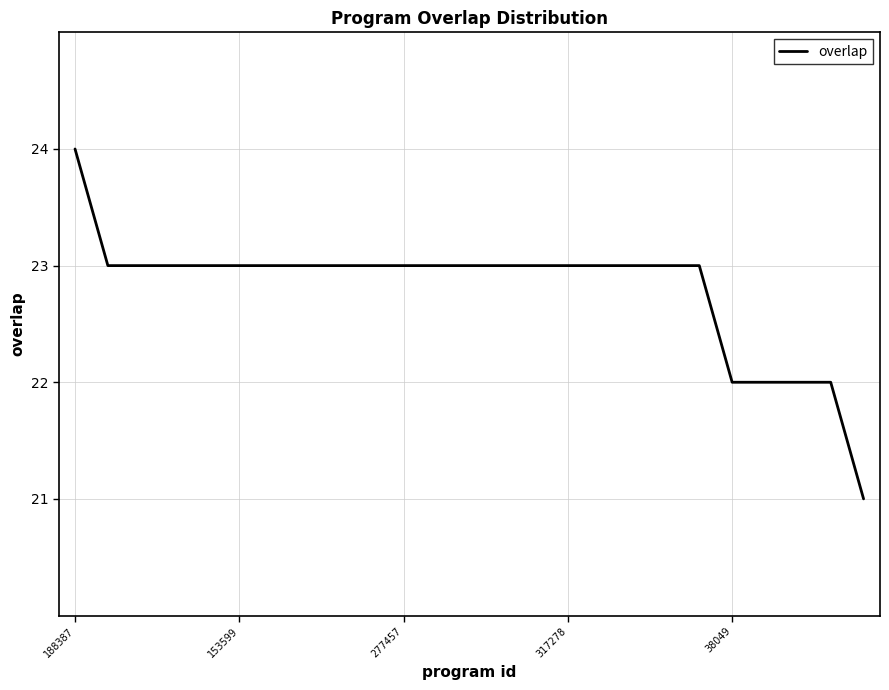

What is the greatest value displayed?

24